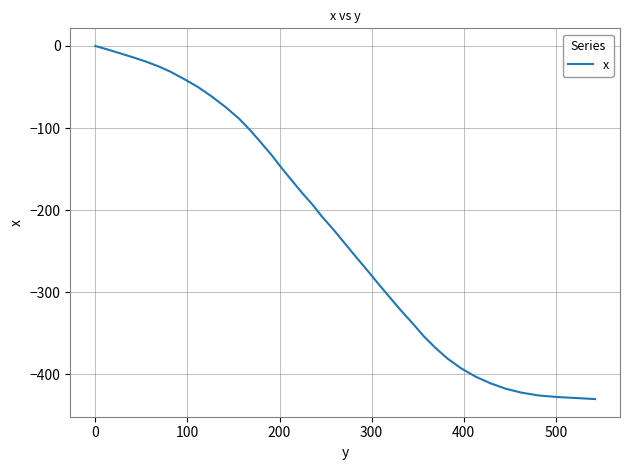

What is the difference between the maximum and minimum values?

430.3